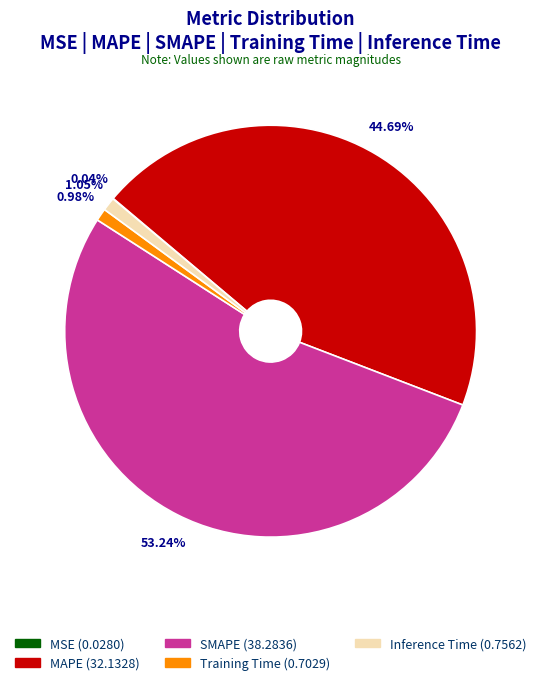

Is there a majority slice in this chart?

Yes